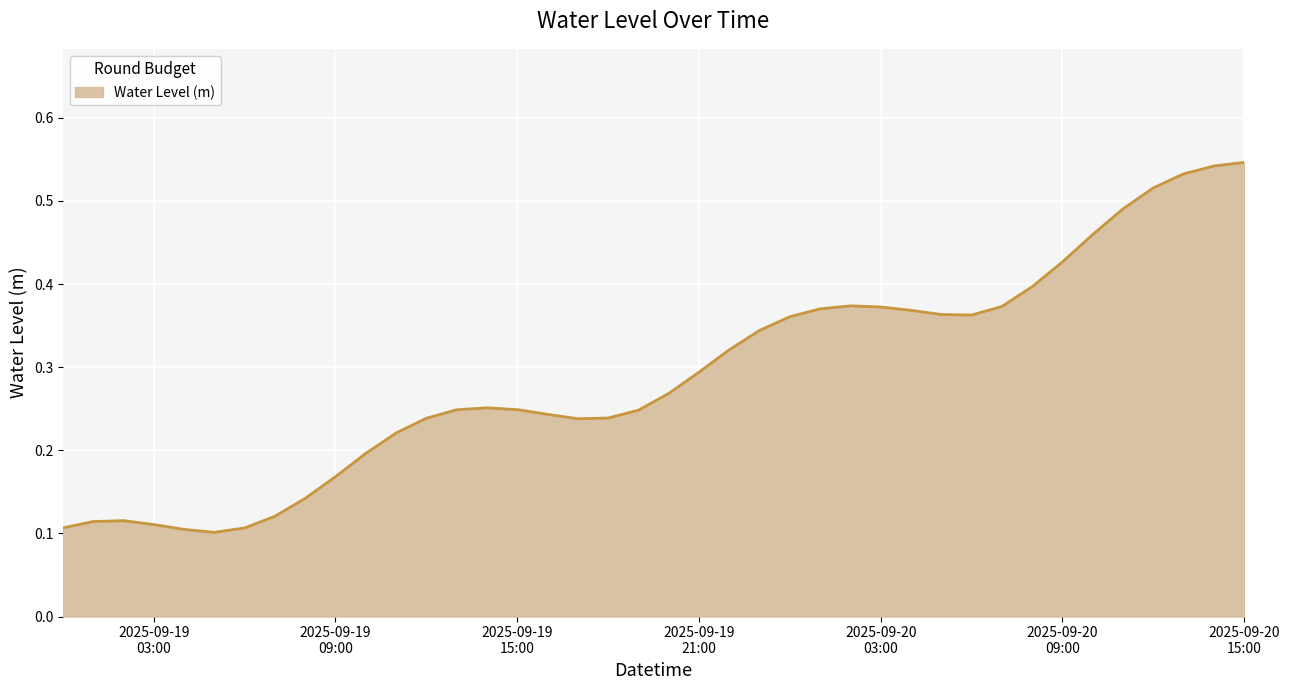

What is the minimum value shown in the chart?

0.1